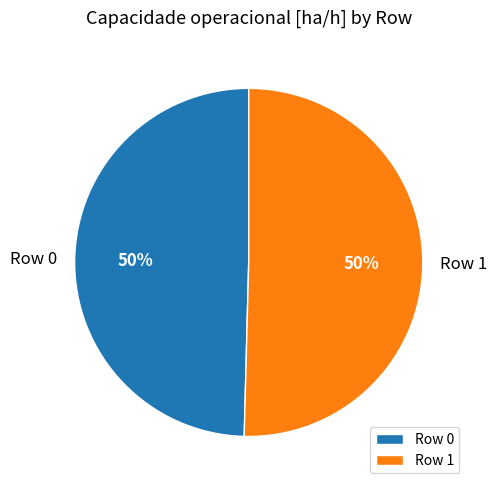

The Row 1 slice represents 56% of the pie. True or false?

False